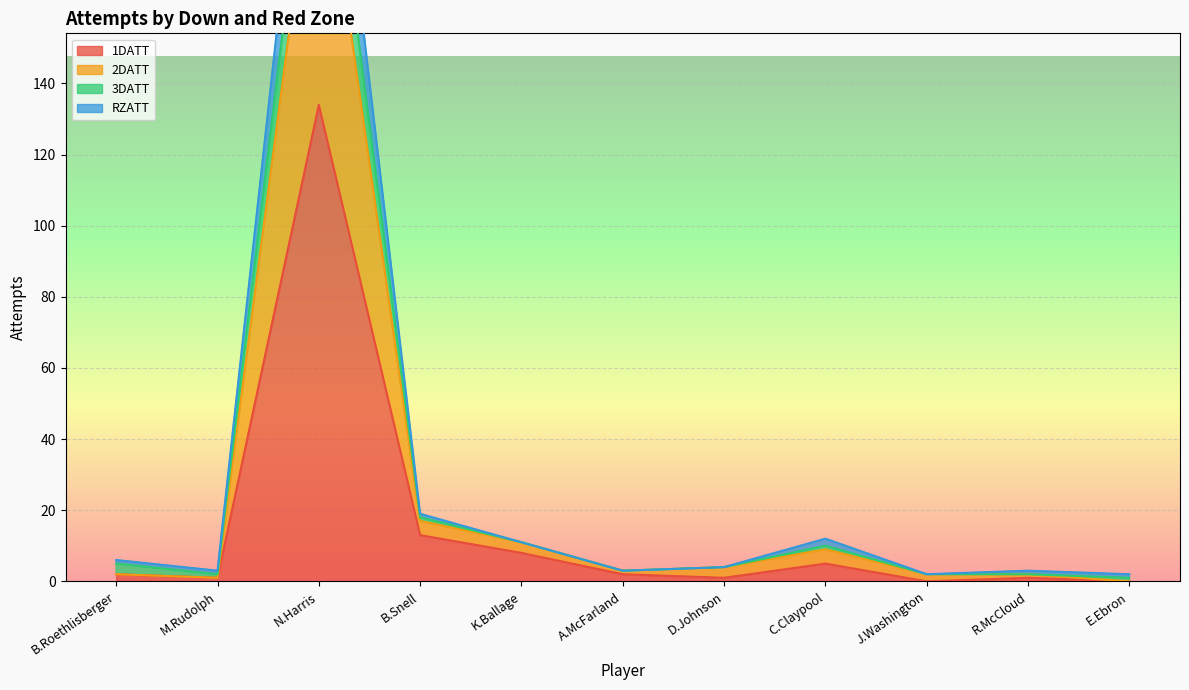

True or false: 2DATT and 3DATT intersect in this chart.

False